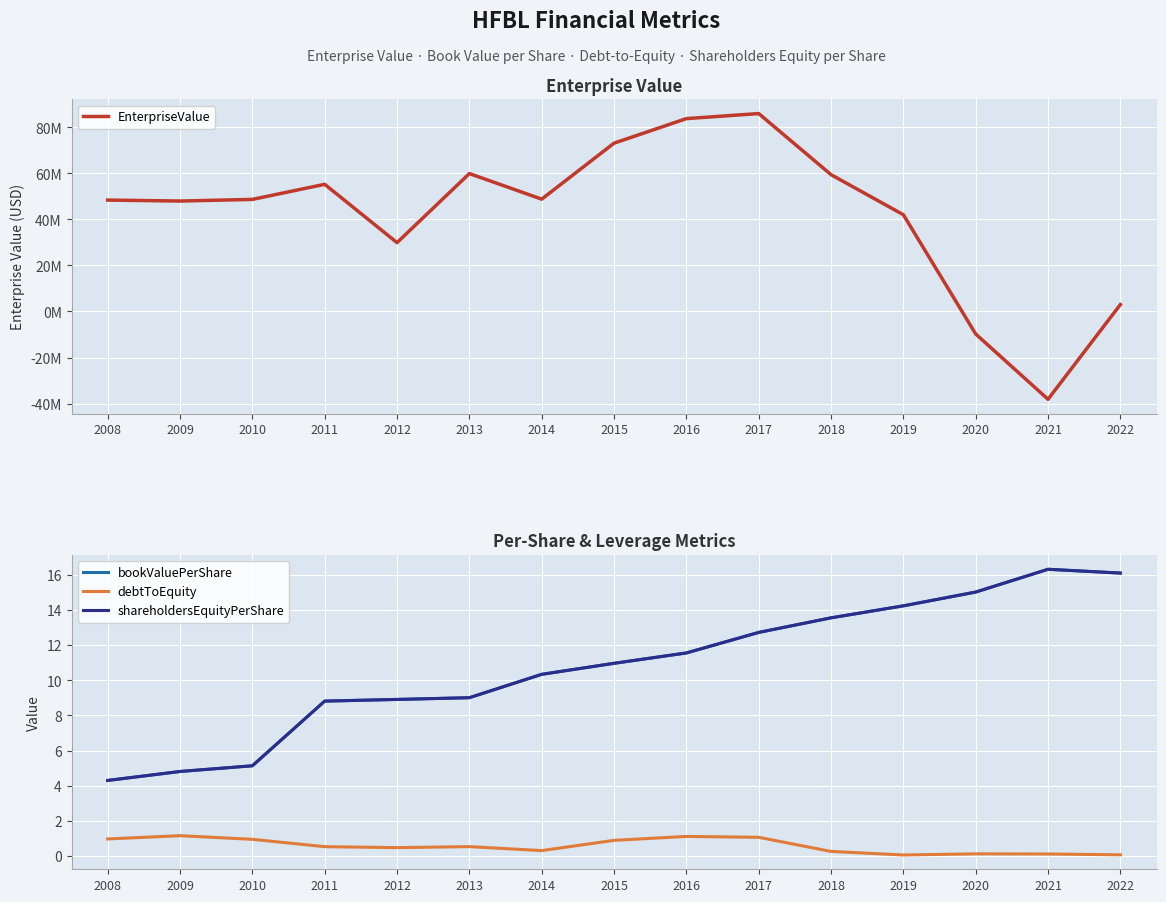

Which series has the largest range (max minus min)?

EnterpriseValue